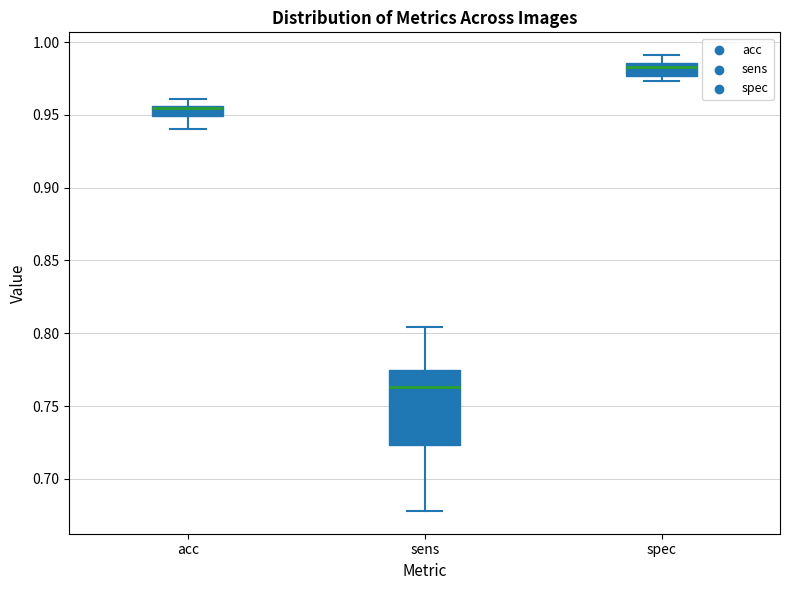

Which box is the tallest, from its lower edge to its upper edge?

sens